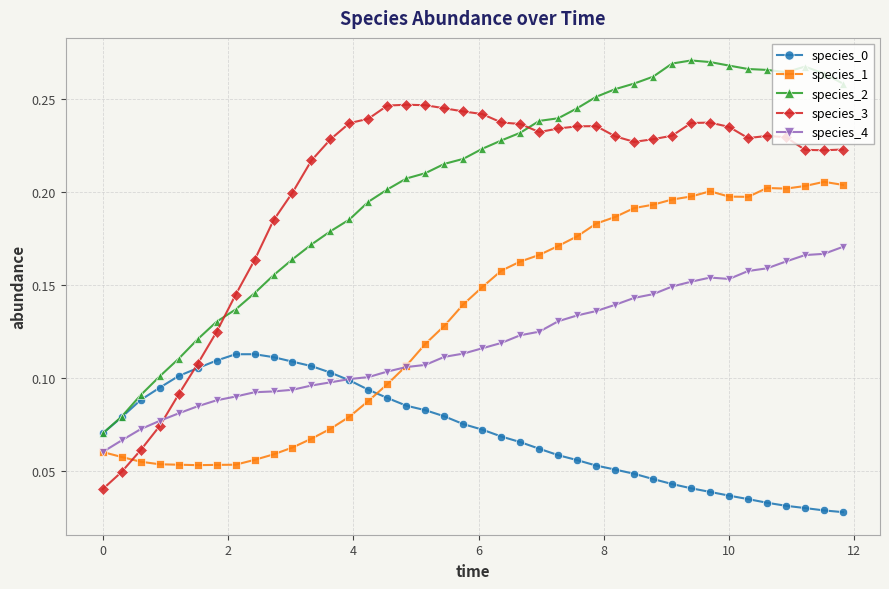

After their last crossing, which series has the higher values: species_1 or species_0?

species_1